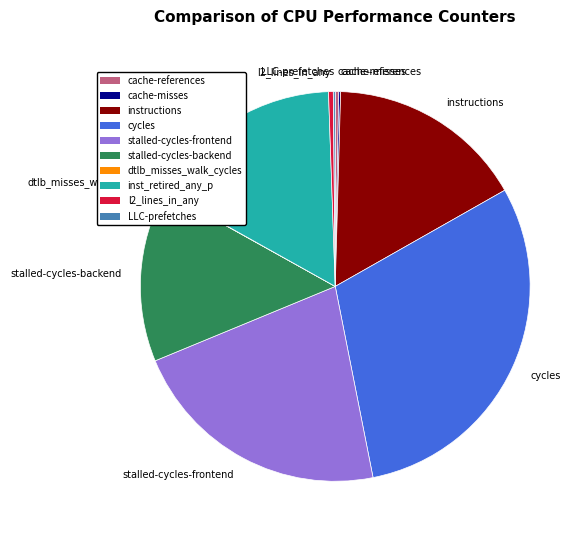

Combined, do stalled-cycles-frontend and cycles account for over 50%?

Yes